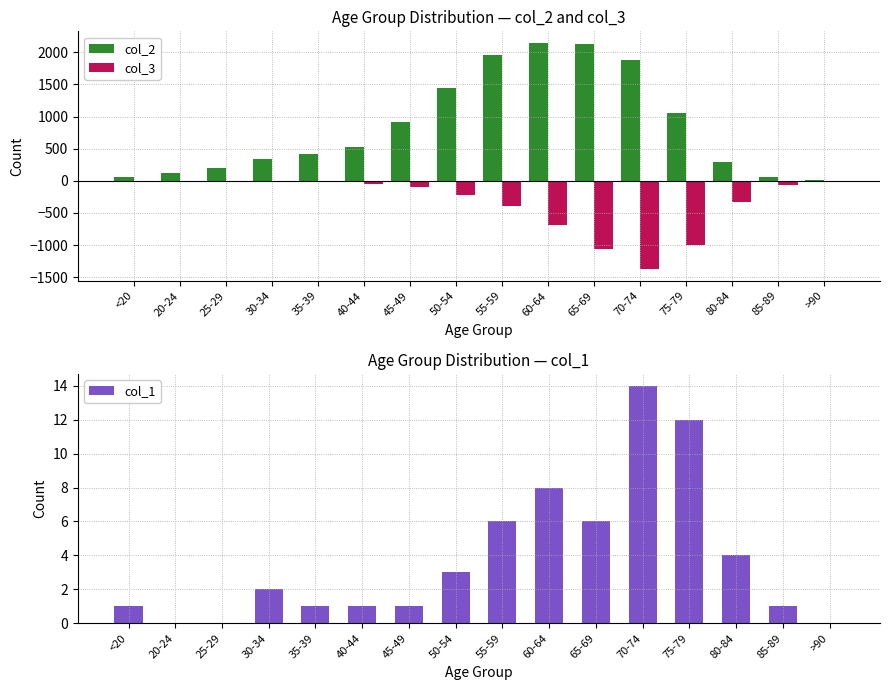

True or false: col_1 has a value of 6 at 65-69.

True